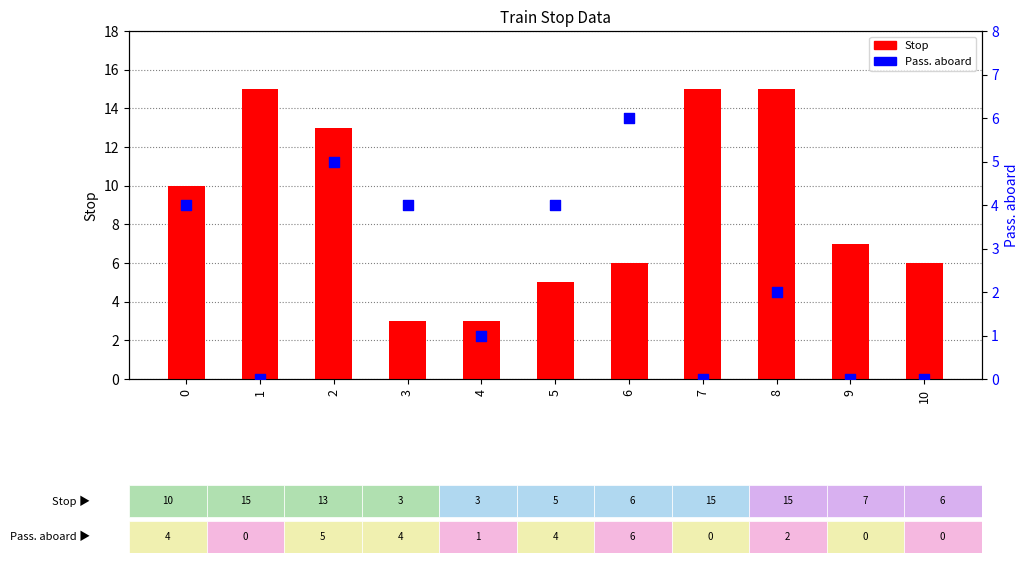

Is the value of Pass. aboard at 8 greater than the value of Stop at 6?

No